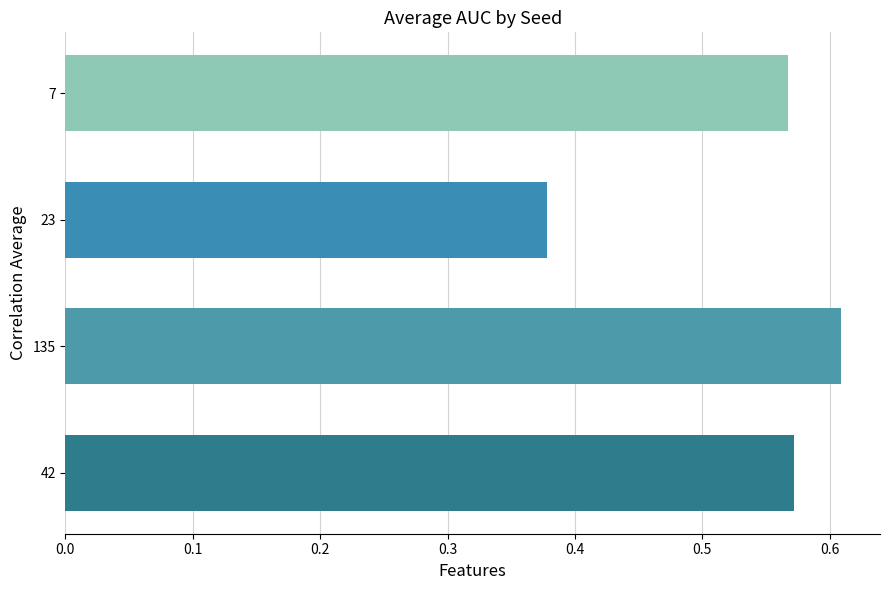

Is it true that the value at 7 is 0.9?

False